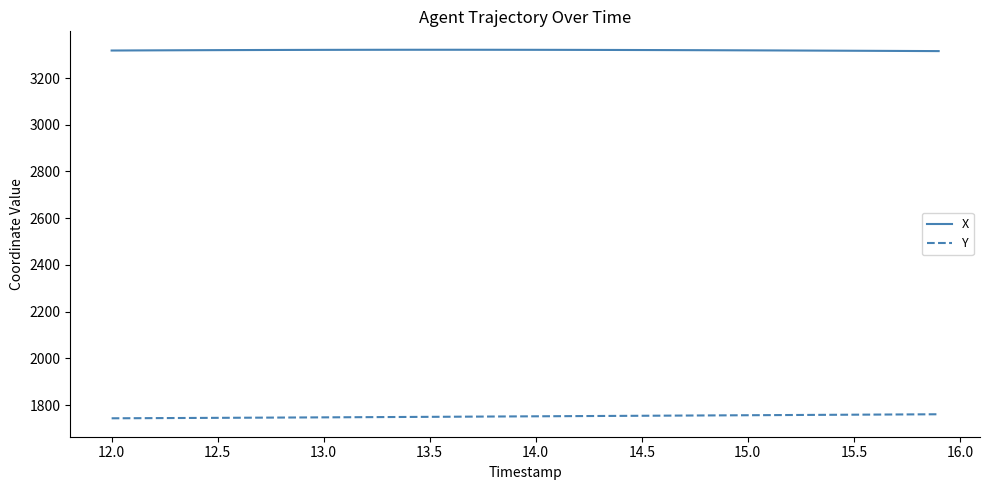

Rank the series by their average value, from highest to lowest.

X, Y